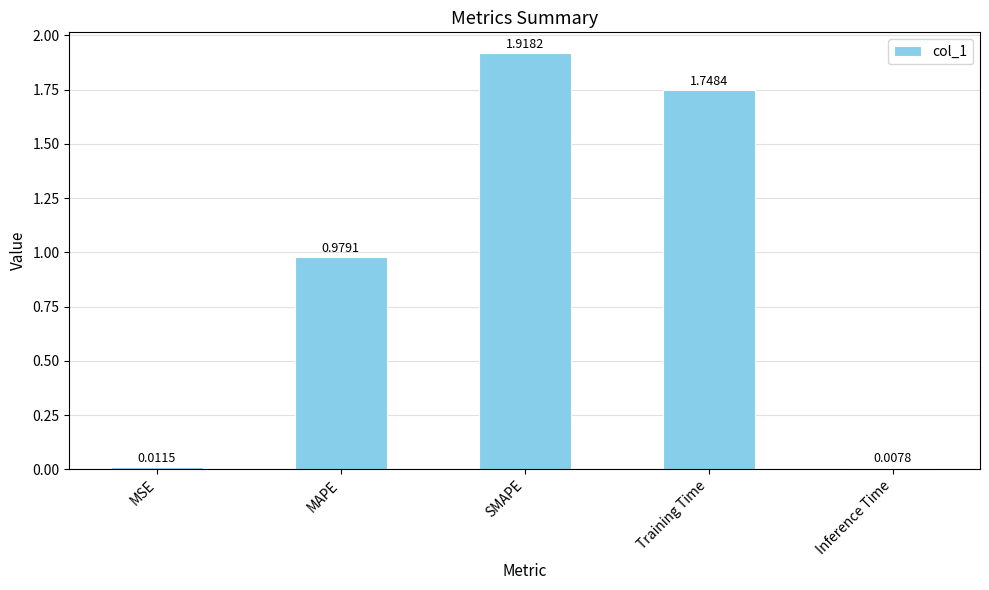

List the labels in order of value, largest first.

SMAPE, Training Time, MAPE, MSE, Inference Time